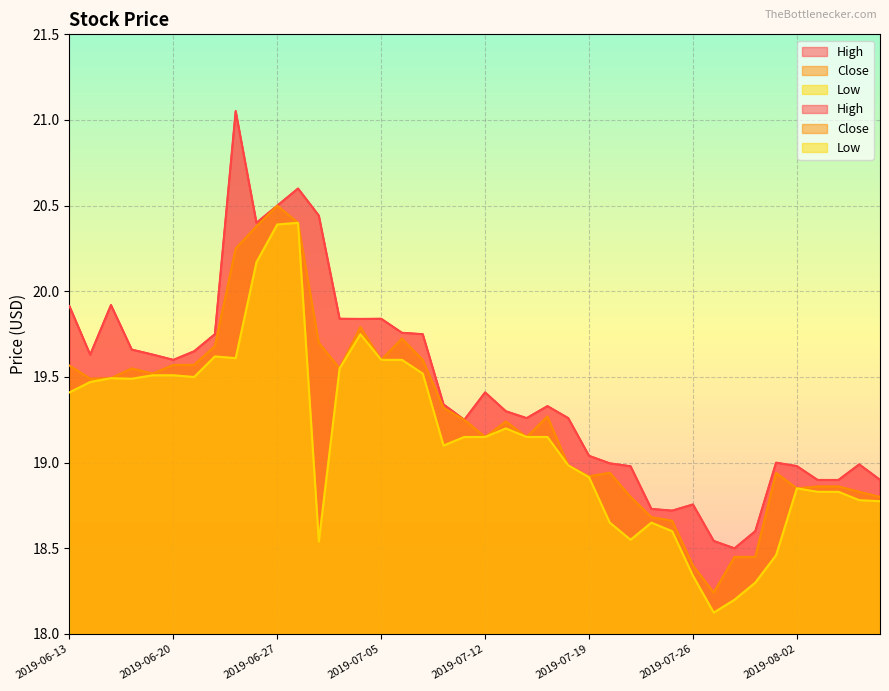

At which category does the chart reach its minimum across all series?

2019-07-29